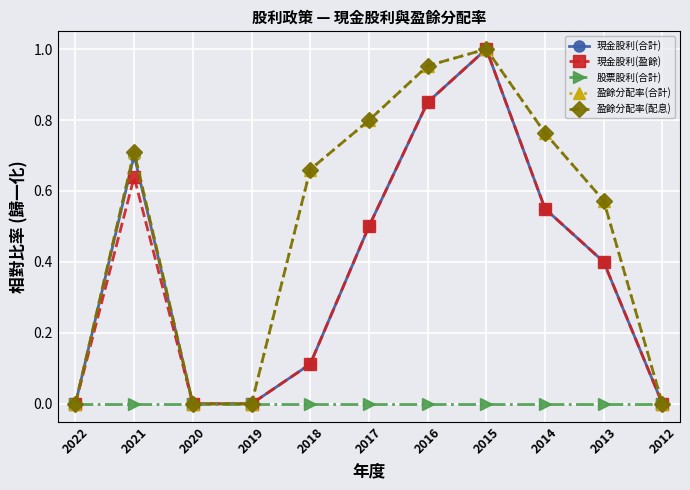

Does the chart have visible grid lines?

Yes